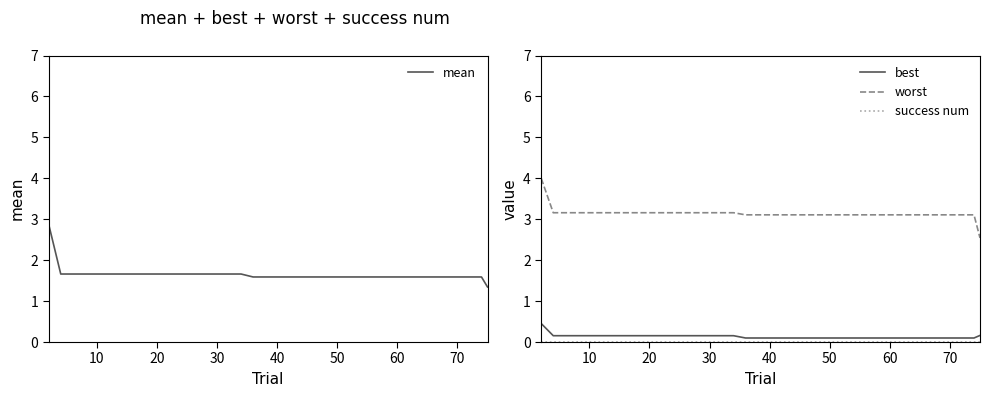

What is the spread (max minus min) of values at 22?

3.1